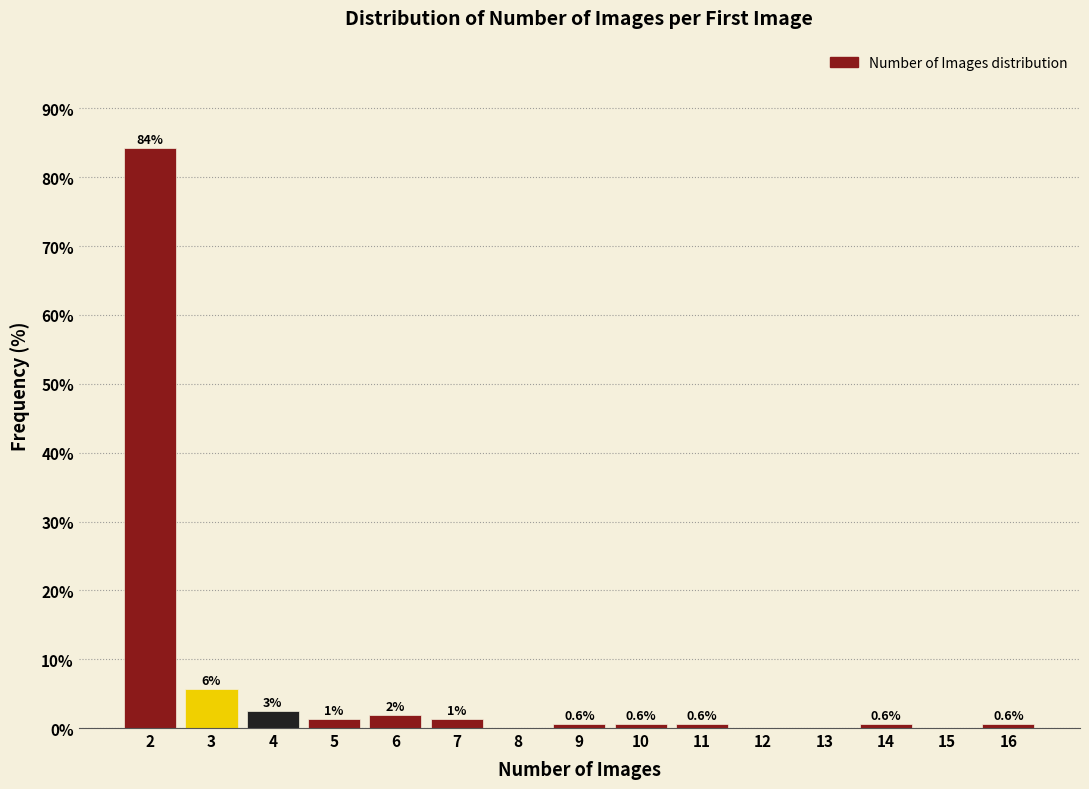

Over which range of the x-axis is the bar tallest?

1.5 to 2.5